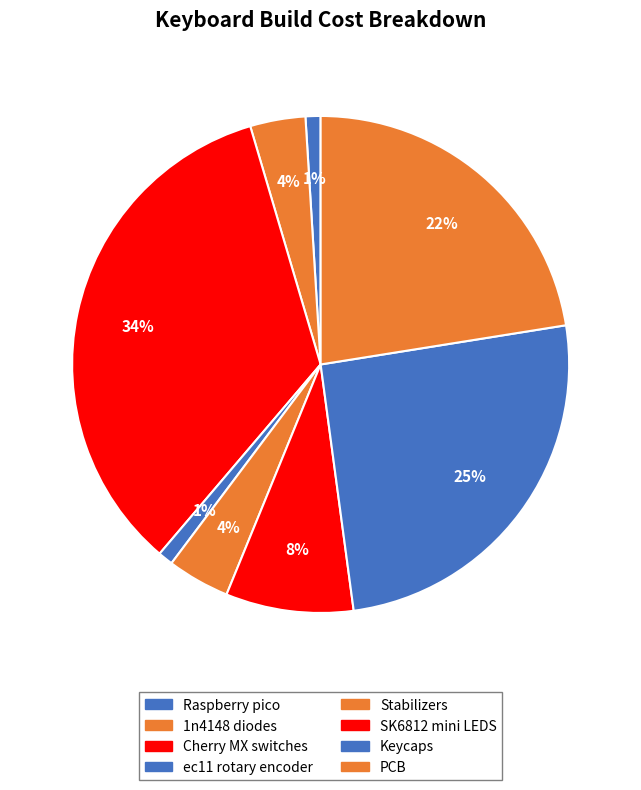

Rank the categories by value from highest to lowest.

Cherry MX switches, Keycaps, PCB, SK6812 mini LEDS, Stabilizers, 1n4148 diodes, Raspberry pico, ec11 rotary encoder